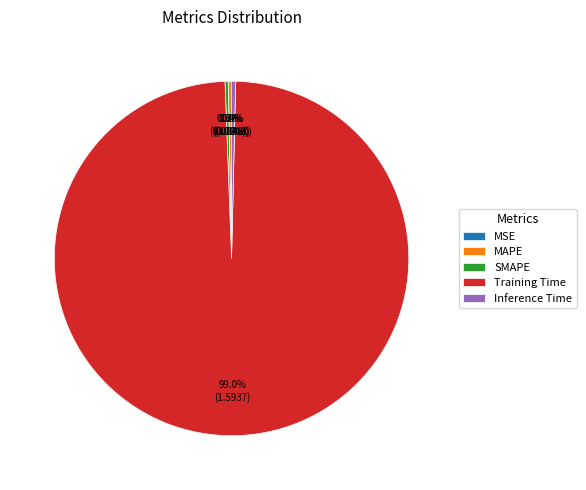

Which has a higher value, MAPE or Training Time?

Training Time